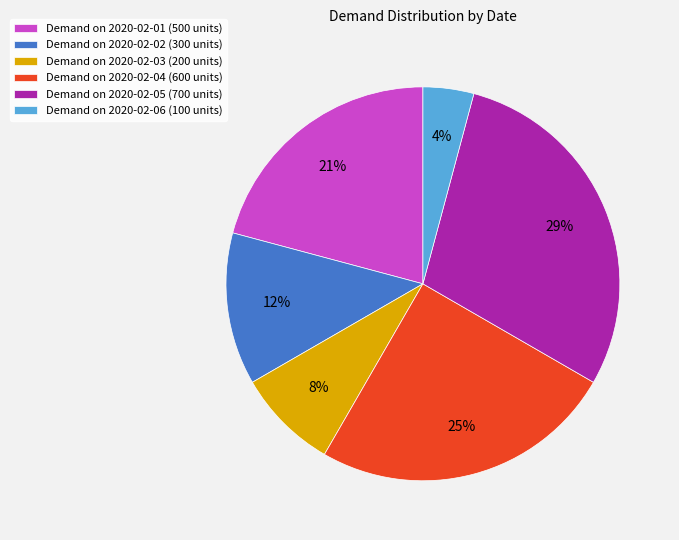

What percentage is the Demand on 2020-02-01 (500 units) slice, to the nearest percent?

21%